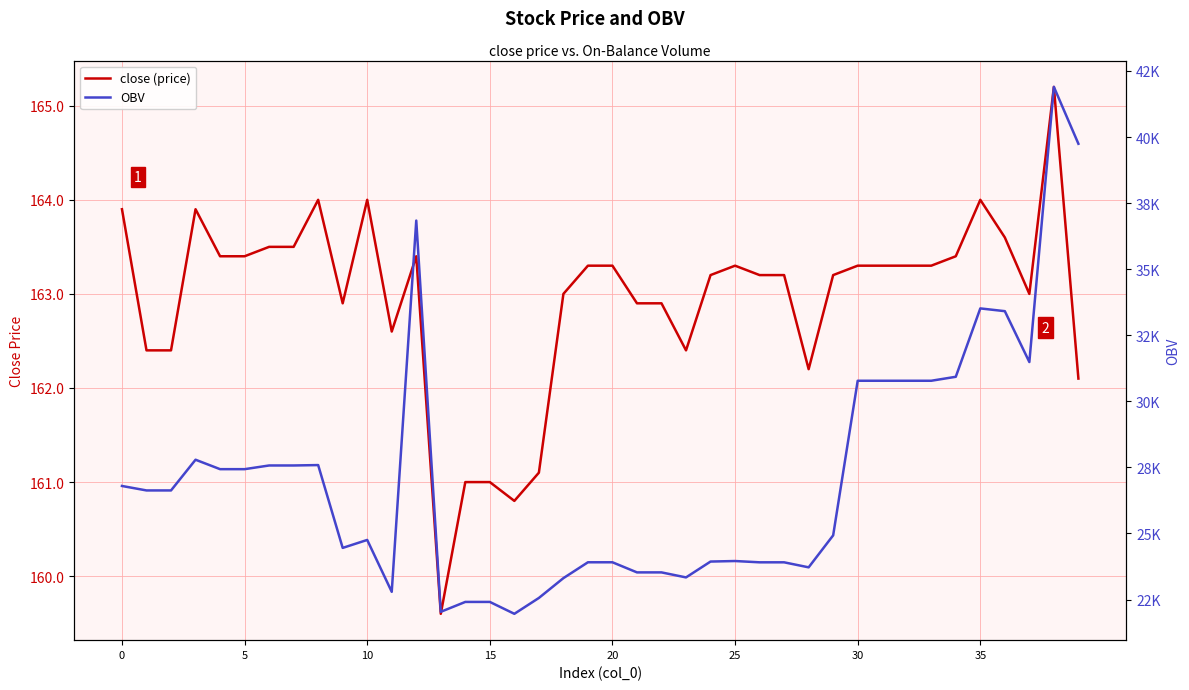

What is the lowest value of the OBV series?

21960.3